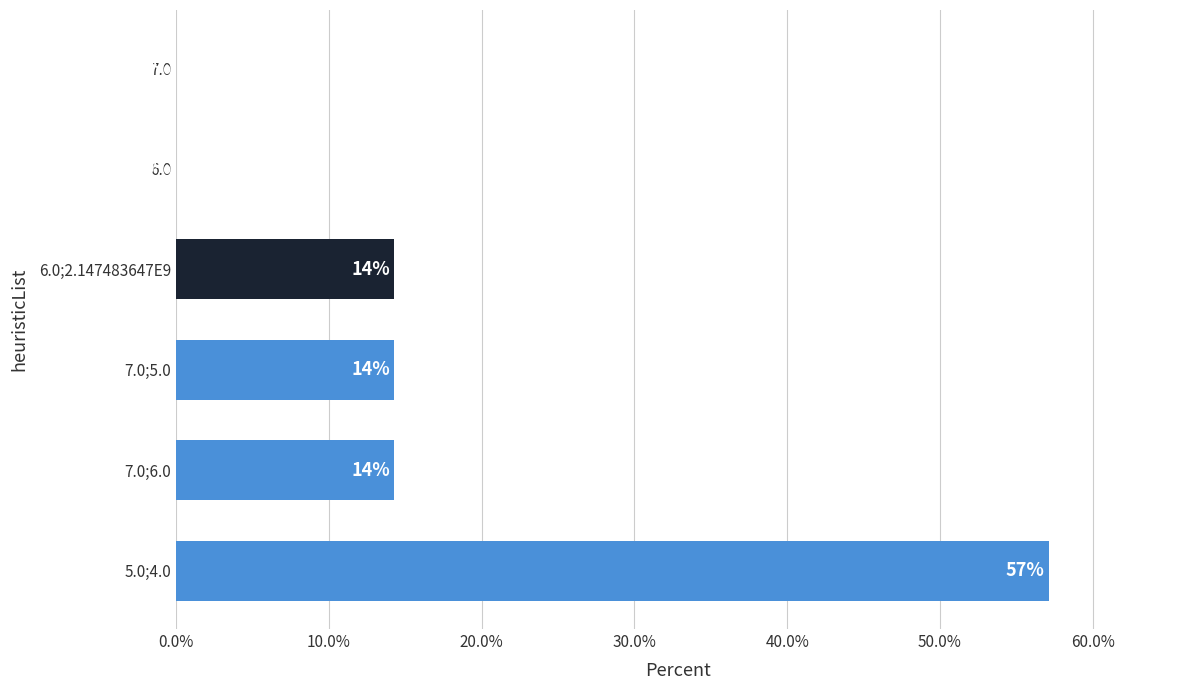

The chart shows a value of 0.0 at 6.0. True or false?

True